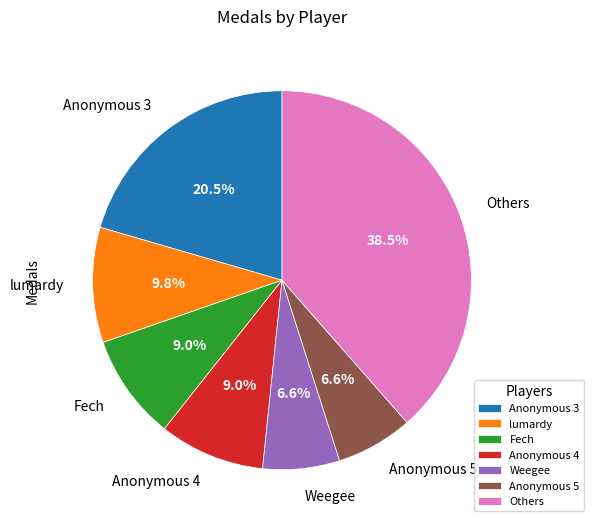

What is the ratio of the value at Anonymous 5 to the value at Anonymous 3?

0.3